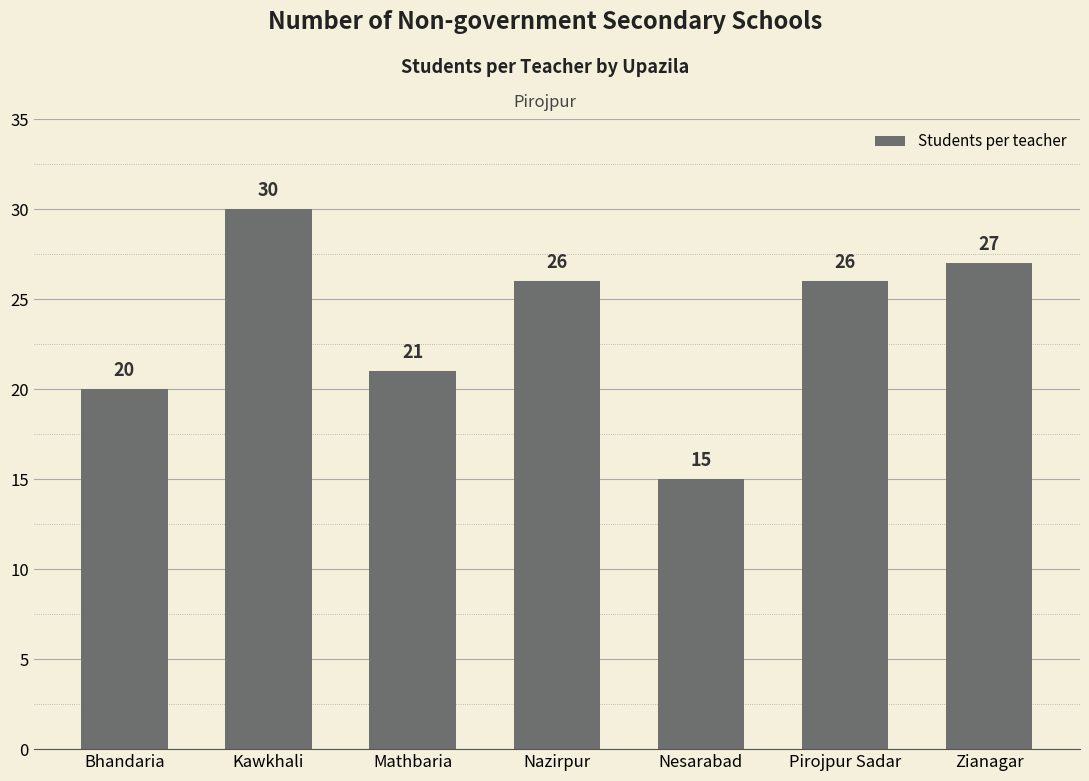

The chart shows a value of 26 at Pirojpur Sadar. True or false?

True